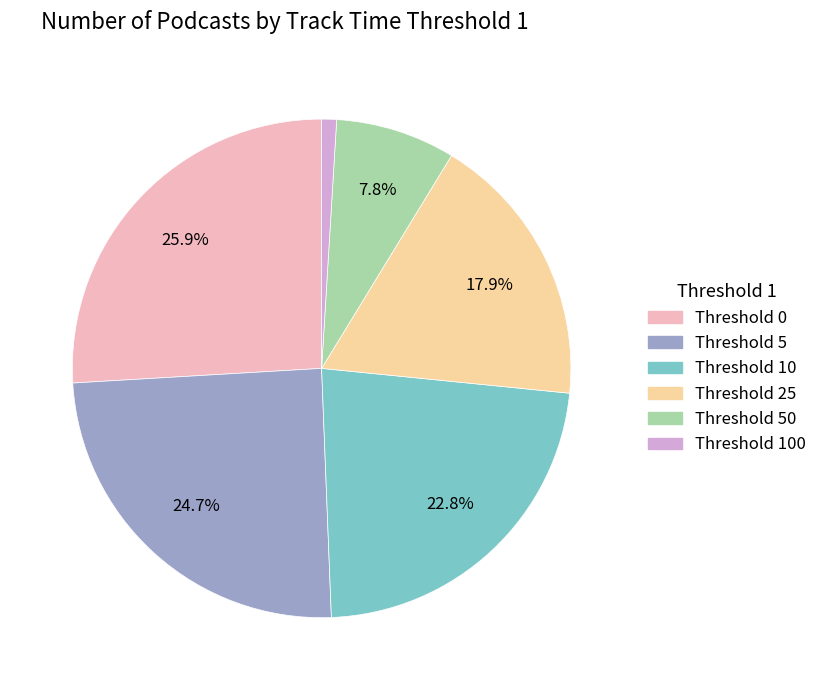

To the nearest percent, what is the difference between the largest and smallest slice percentages?

25%